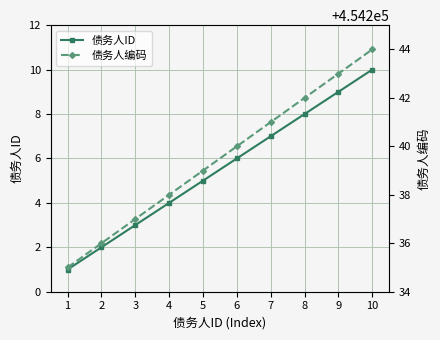

True or false: 债务人ID and 债务人编码 intersect in this chart.

False